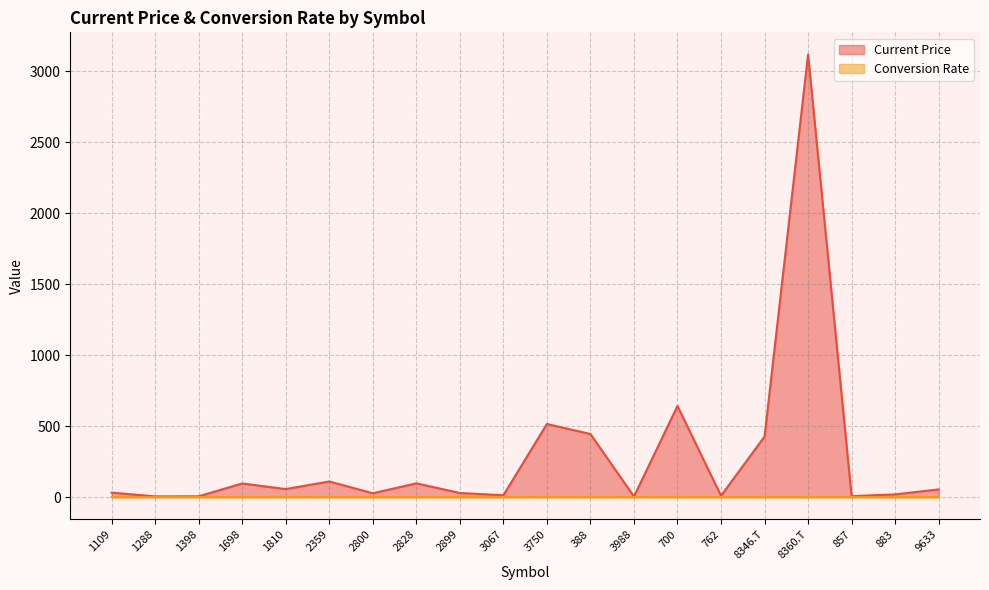

Reading left to right, transcribe all the data shown in this chart.

Current Price: 1109=31.6	1288=5.3	1398=5.9	1698=96.2	1810=56.7	2359=110.3	2800=27.2	2828=97.2	2899=29.1	3067=13.2	3750=515.5	388=445.0	3988=4.3	700=642.5	762=9.6	8346.T=427.0	8360.T=3120.0	857=7.2	883=19.3	9633=54.4
Conversion Rate: 1109=0.1	1288=0.1	1398=0.1	1698=0.1	1810=0.1	2359=0.1	2800=0.1	2828=0.1	2899=0.1	3067=0.1	3750=0.1	388=0.1	3988=0.1	700=0.1	762=0.1	8346.T=0.0	8360.T=0.0	857=0.1	883=0.1	9633=0.1